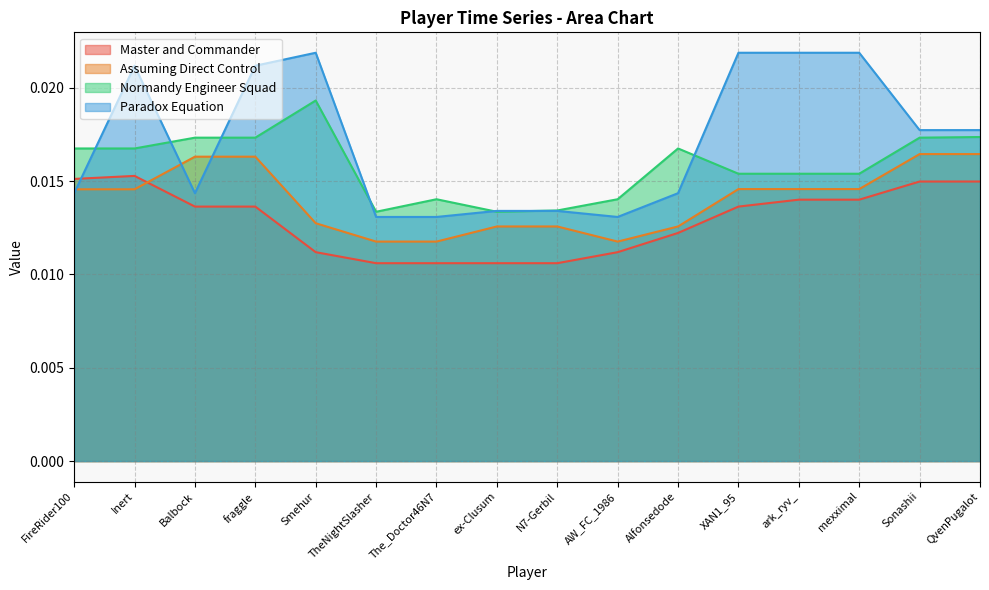

Is the value of Normandy Engineer Squad at ark_ryv_ greater than the value of Paradox Equation at fraggle?

No